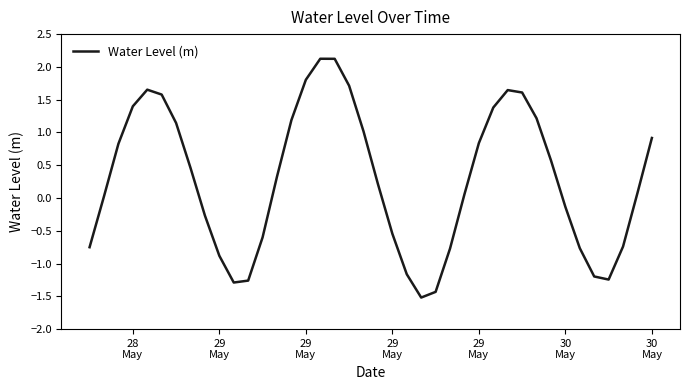

What is the difference between the maximum and minimum values?

3.6